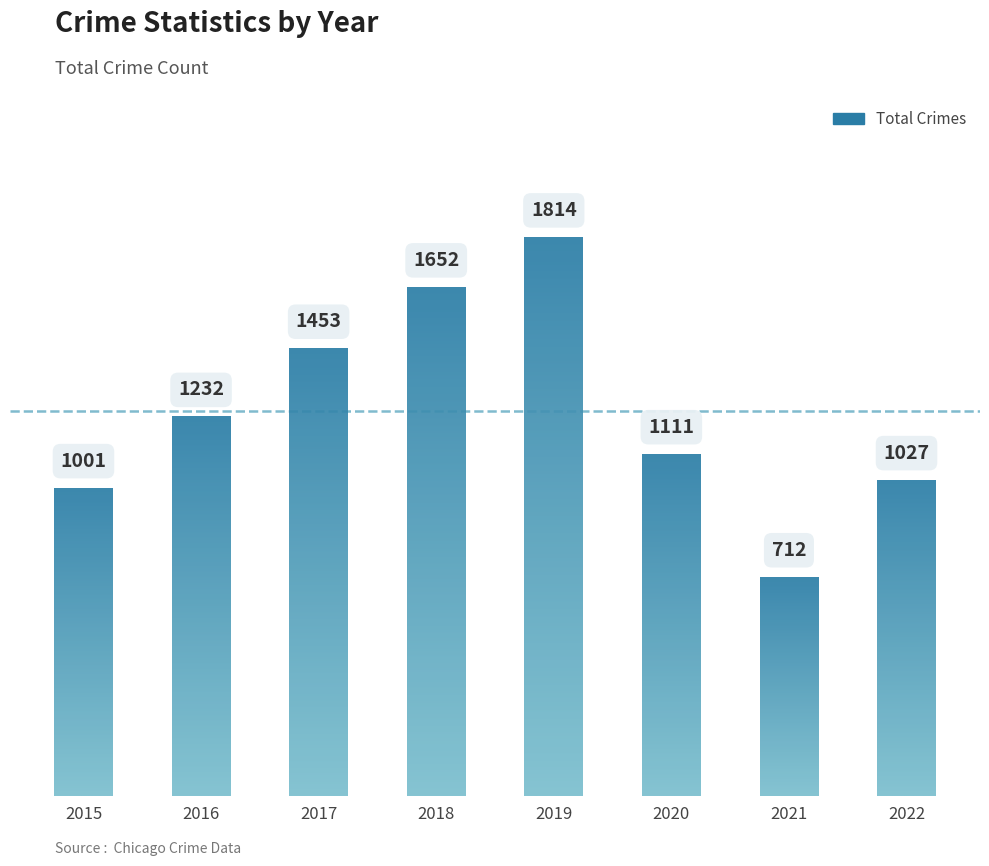

Reading left to right, extract all data points from this chart.

2015=1001	2016=1232	2017=1453	2018=1652	2019=1814	2020=1111	2021=712	2022=1027